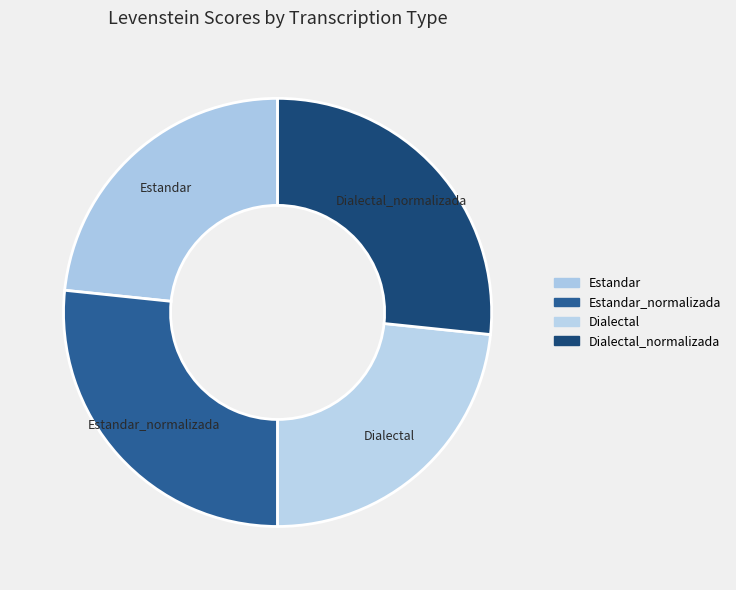

The Dialectal slice represents 23% of the pie. True or false?

True